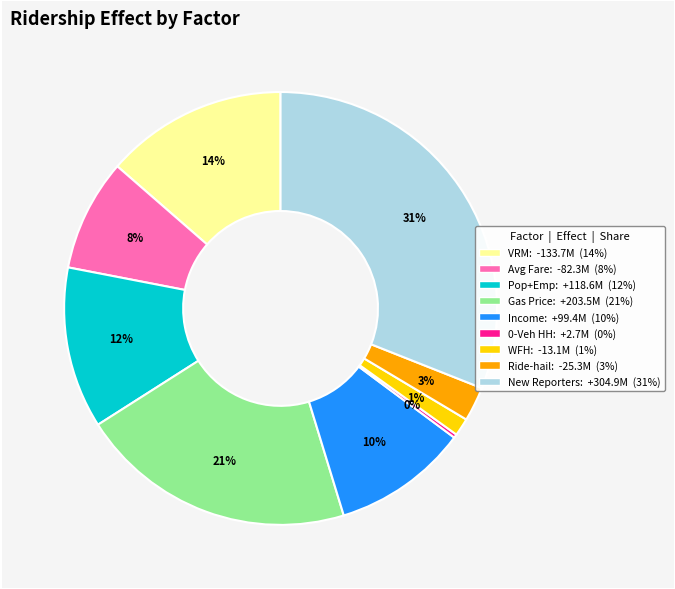

True or false: Pop+Emp: +118.6M (12%) accounts for 12% of the total.

True